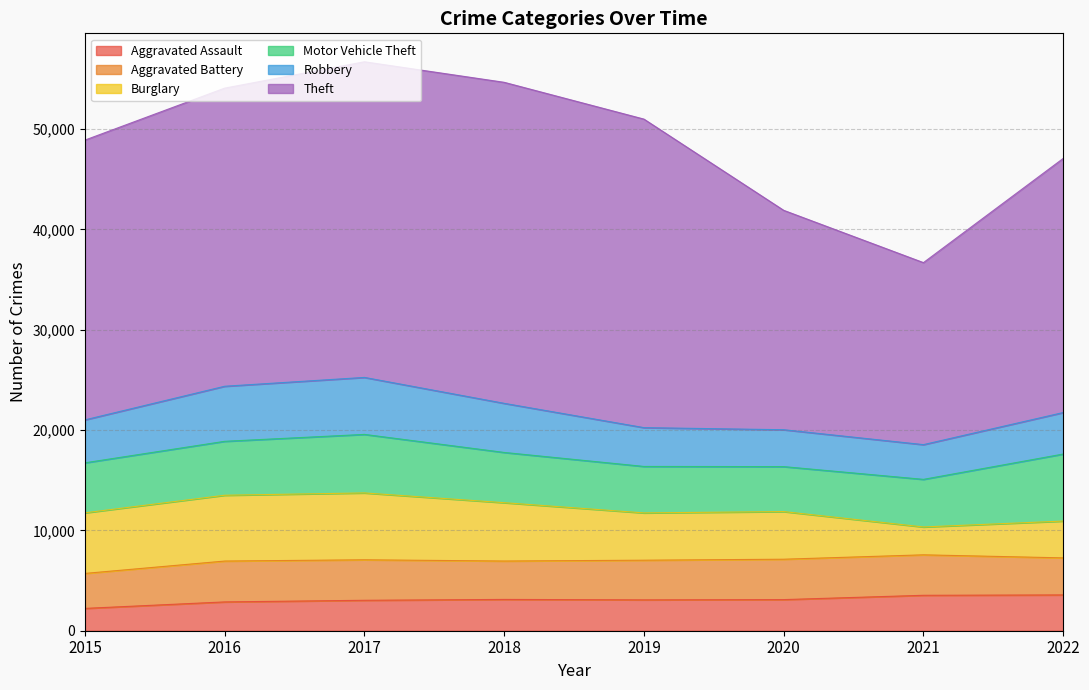

How many categories are shown in the chart?

8